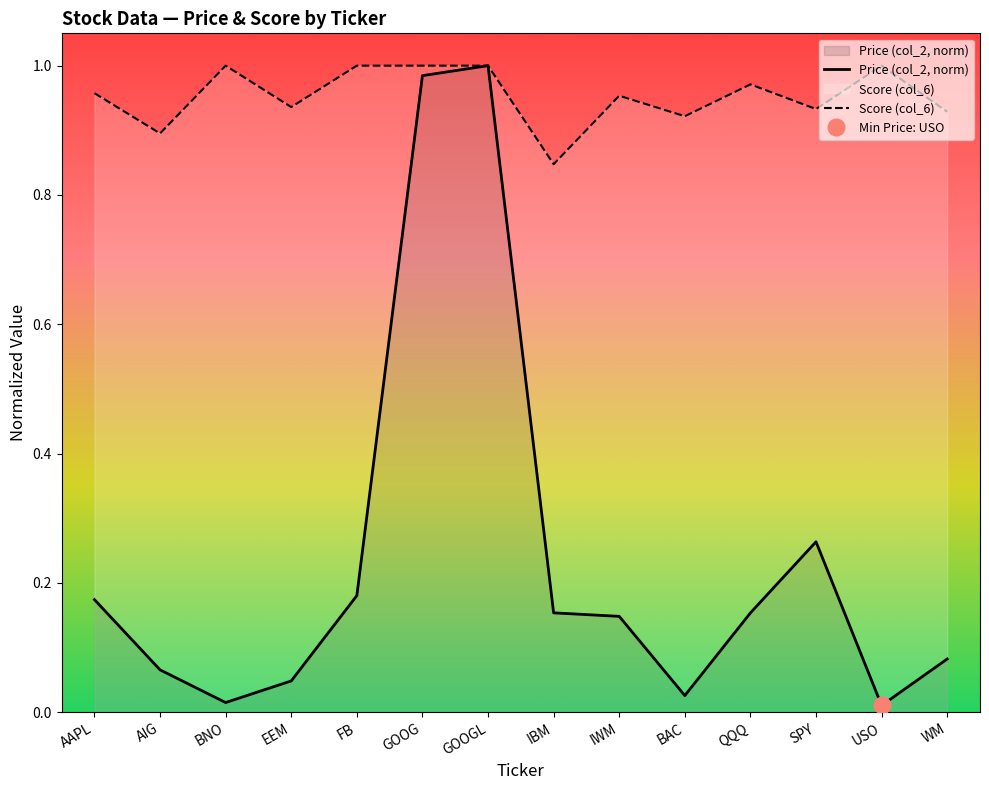

What is the total value across all series at SPY?

1.2